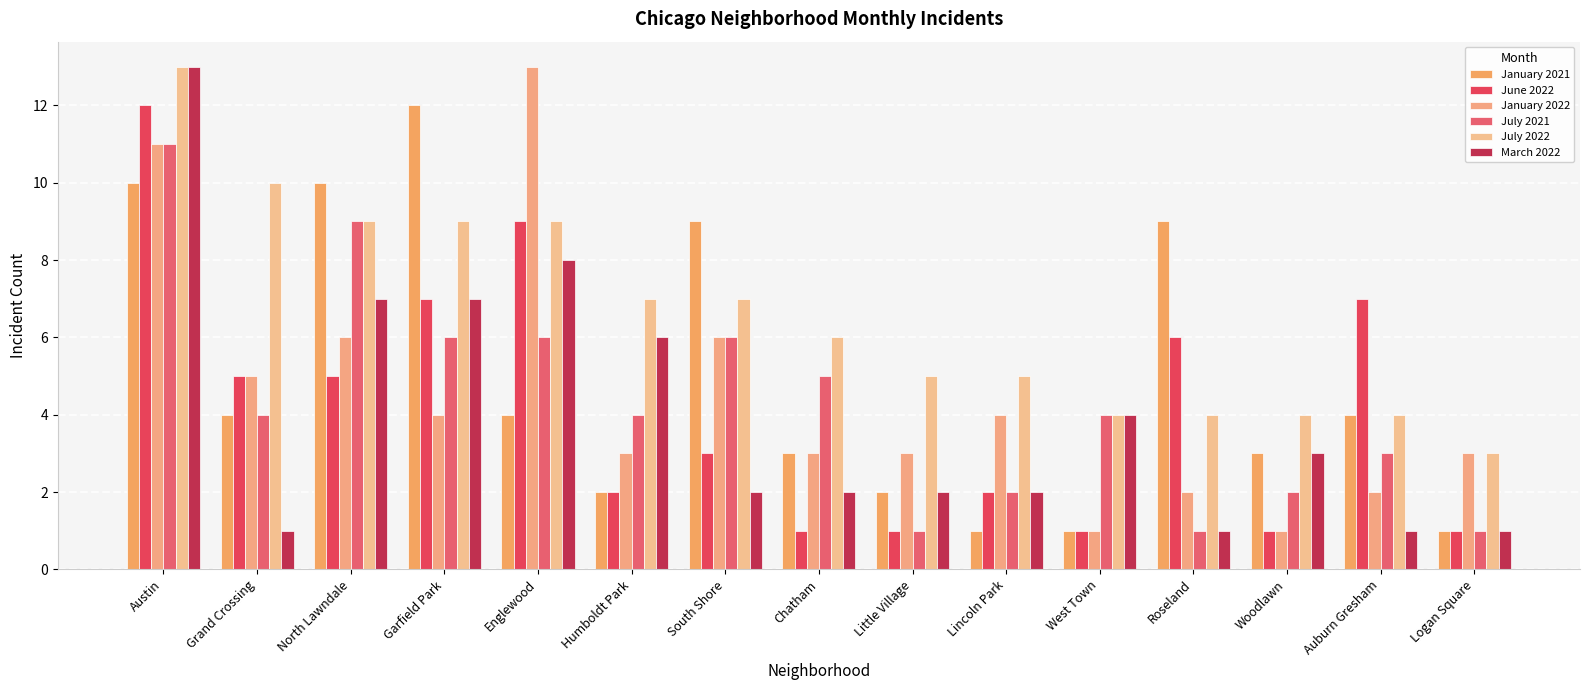

Reading left to right, transcribe all the data shown in this chart.

January 2021: Austin=10	Grand Crossing=4	North Lawndale=10	Garfield Park=12	Englewood=4	Humboldt Park=2	South Shore=9	Chatham=3	Little Village=2	Lincoln Park=1	West Town=1	Roseland=9	Woodlawn=3	Auburn Gresham=4	Logan Square=1
June 2022: Austin=12	Grand Crossing=5	North Lawndale=5	Garfield Park=7	Englewood=9	Humboldt Park=2	South Shore=3	Chatham=1	Little Village=1	Lincoln Park=2	West Town=1	Roseland=6	Woodlawn=1	Auburn Gresham=7	Logan Square=1
January 2022: Austin=11	Grand Crossing=5	North Lawndale=6	Garfield Park=4	Englewood=13	Humboldt Park=3	South Shore=6	Chatham=3	Little Village=3	Lincoln Park=4	West Town=1	Roseland=2	Woodlawn=1	Auburn Gresham=2	Logan Square=3
July 2021: Austin=11	Grand Crossing=4	North Lawndale=9	Garfield Park=6	Englewood=6	Humboldt Park=4	South Shore=6	Chatham=5	Little Village=1	Lincoln Park=2	West Town=4	Roseland=1	Woodlawn=2	Auburn Gresham=3	Logan Square=1
July 2022: Austin=13	Grand Crossing=10	North Lawndale=9	Garfield Park=9	Englewood=9	Humboldt Park=7	South Shore=7	Chatham=6	Little Village=5	Lincoln Park=5	West Town=4	Roseland=4	Woodlawn=4	Auburn Gresham=4	Logan Square=3
March 2022: Austin=13	Grand Crossing=1	North Lawndale=7	Garfield Park=7	Englewood=8	Humboldt Park=6	South Shore=2	Chatham=2	Little Village=2	Lincoln Park=2	West Town=4	Roseland=1	Woodlawn=3	Auburn Gresham=1	Logan Square=1